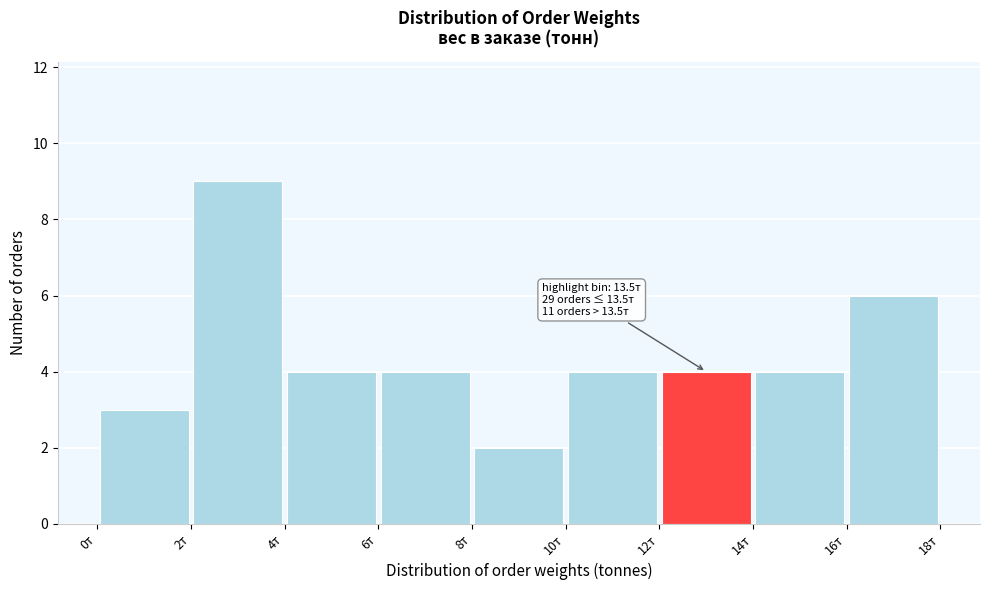

Over which range of the x-axis is the bar tallest?

2 to 4